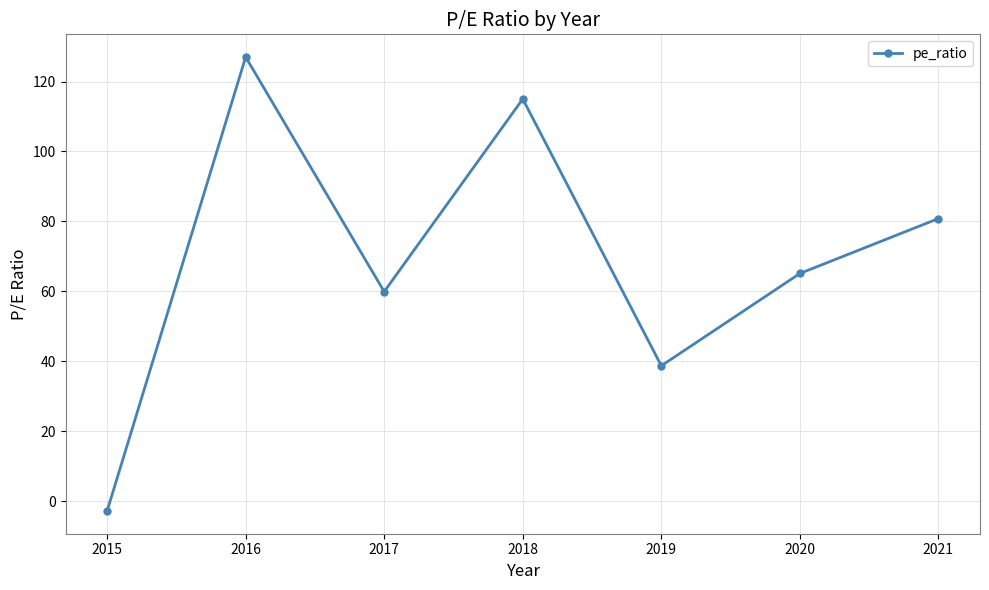

The chart shows a value of 190.5 at 2018. True or false?

False